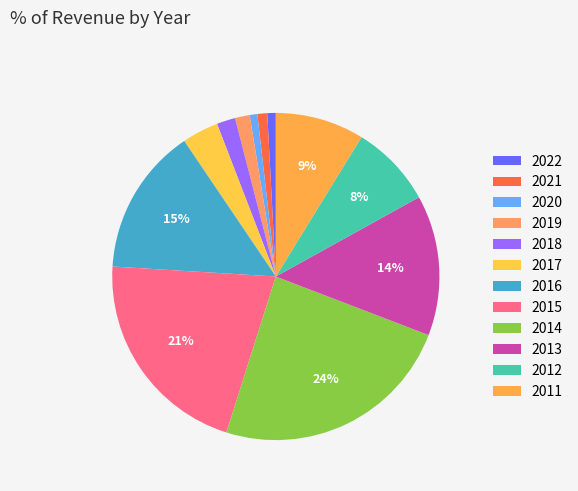

Rank the categories by value from highest to lowest.

2014, 2015, 2016, 2013, 2011, 2012, 2017, 2018, 2019, 2021, 2022, 2020